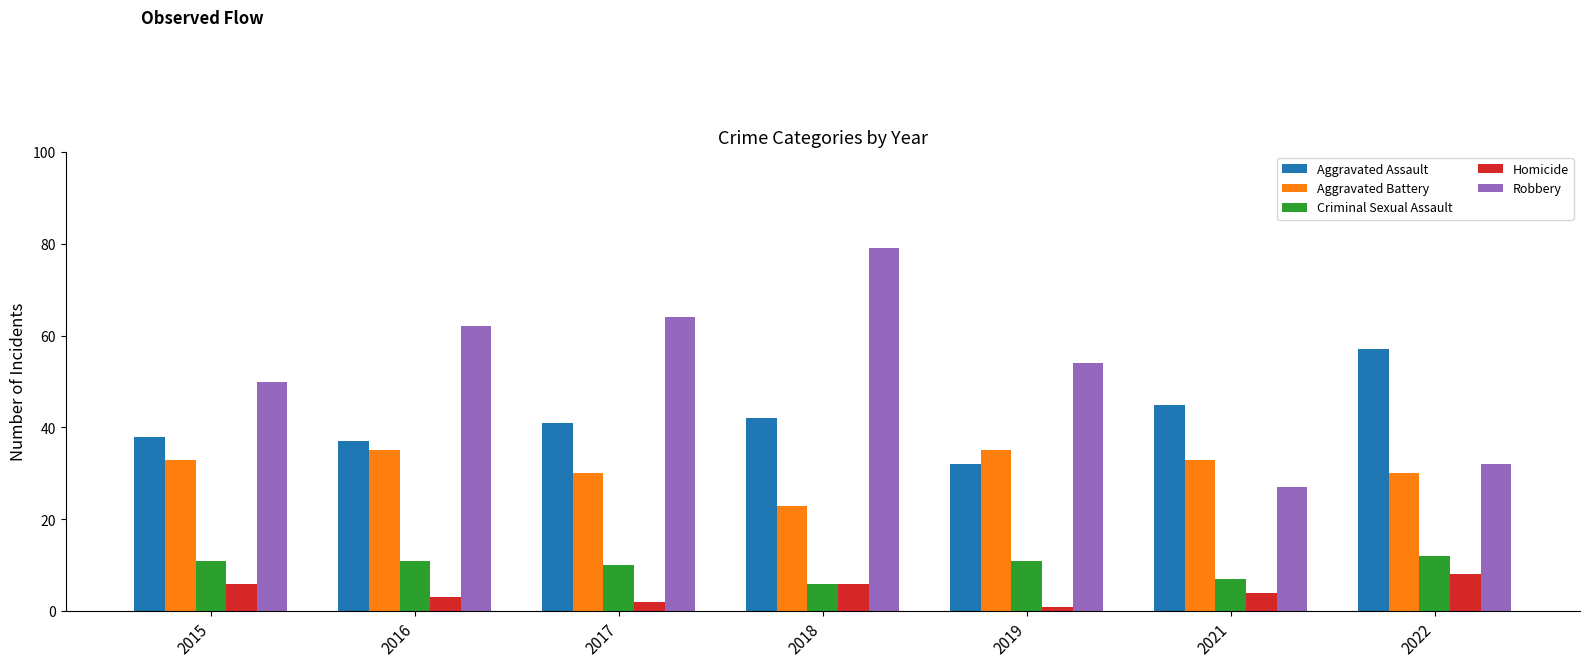

What is the difference between the highest and lowest values at 2021?

41